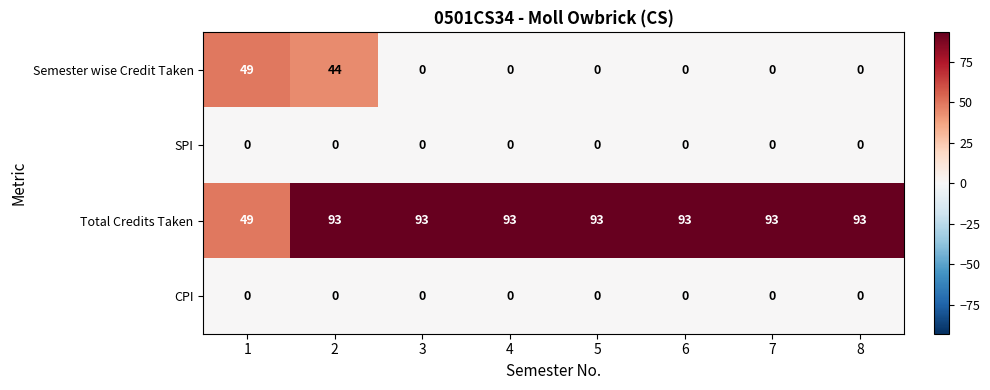

Which series has the widest spread of values?

Semester wise Credit Taken